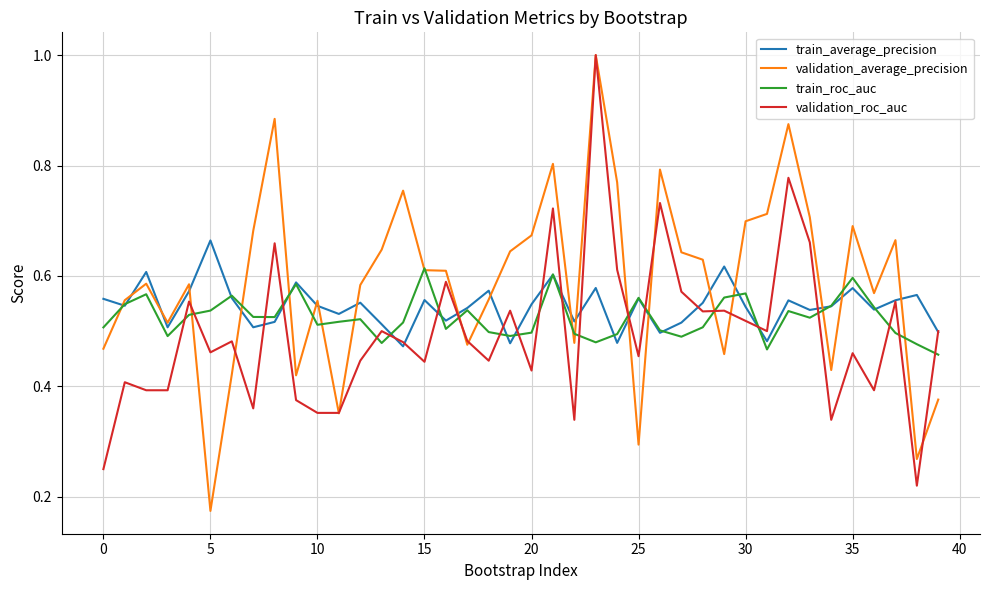

How many train_roc_auc values are between 0 and 1?

40